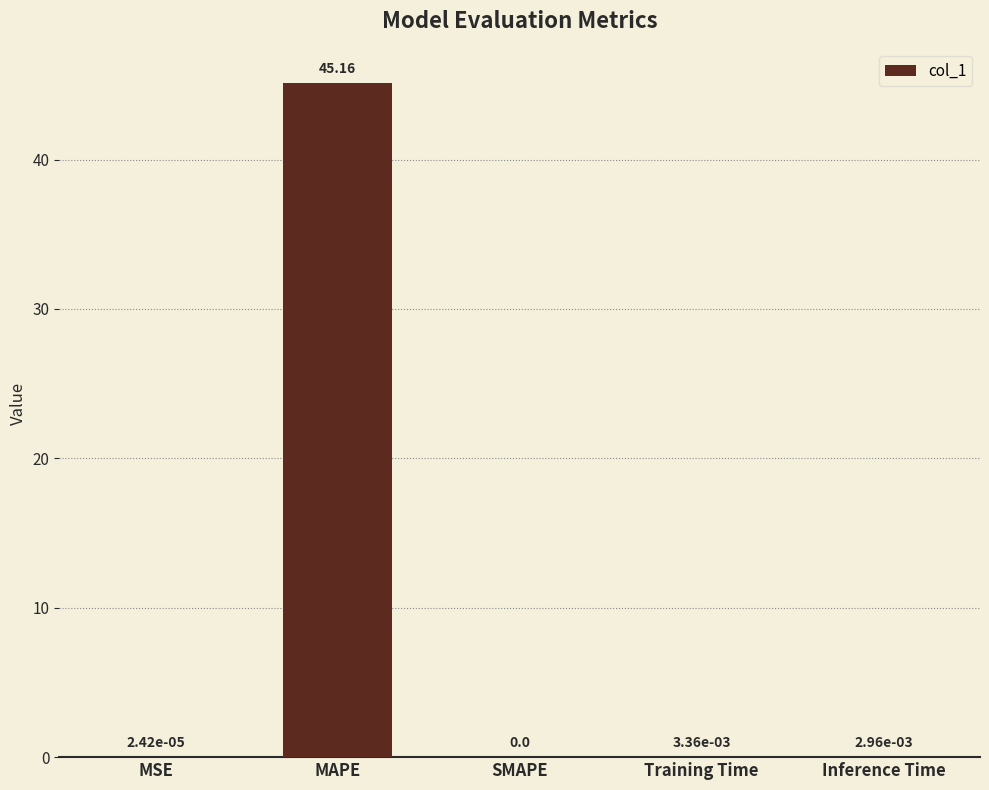

Which label corresponds to the largest value in the chart?

MAPE